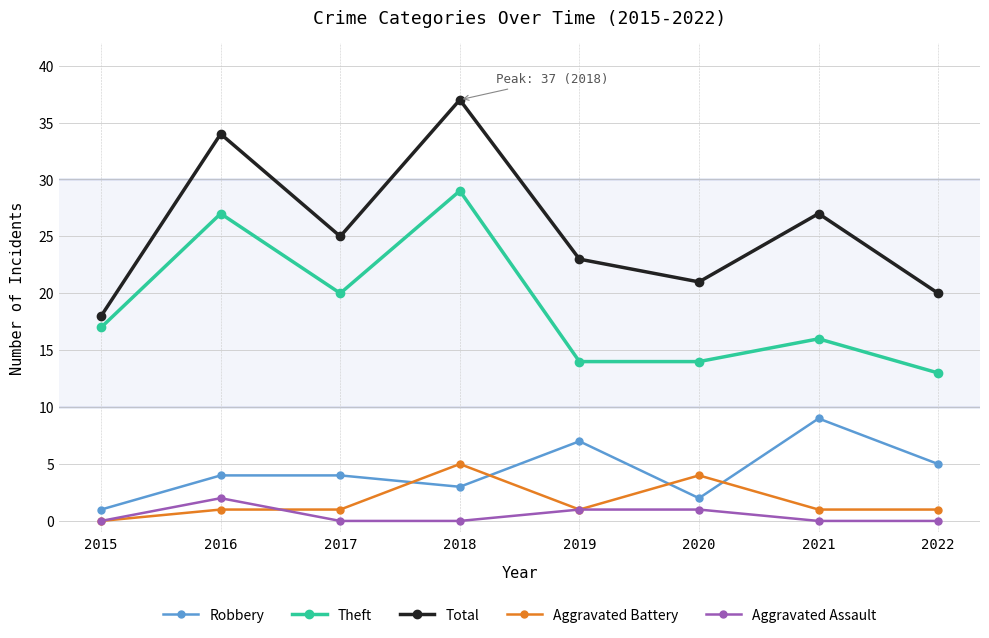

True or false: Robbery and Total cross at least once.

False